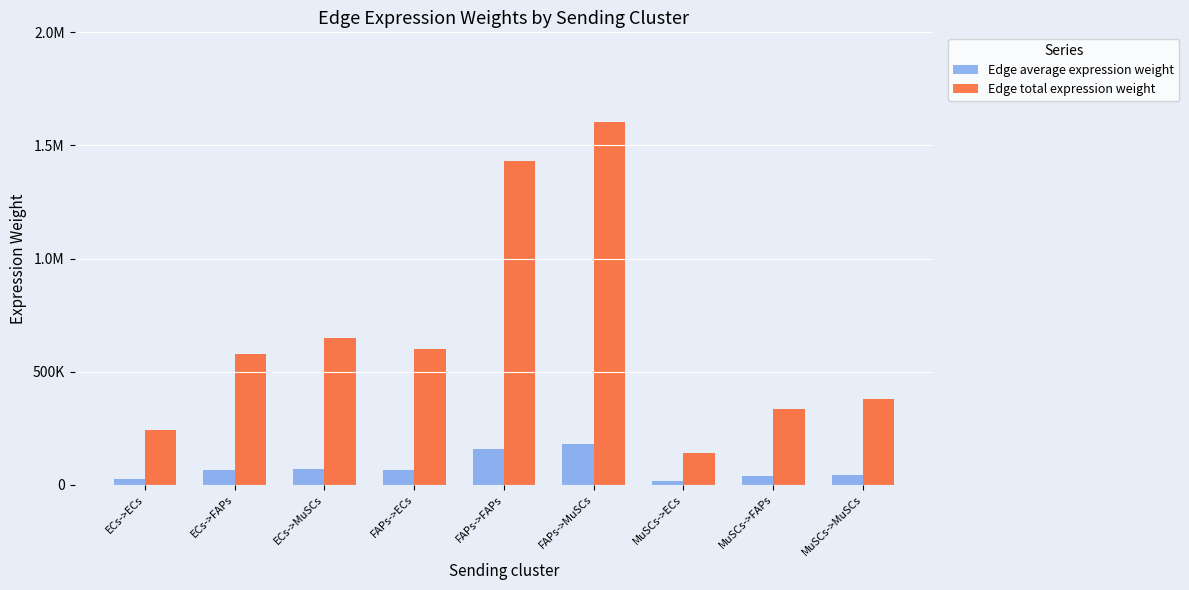

Are the bars grouped side by side (vs. stacked)?

Yes